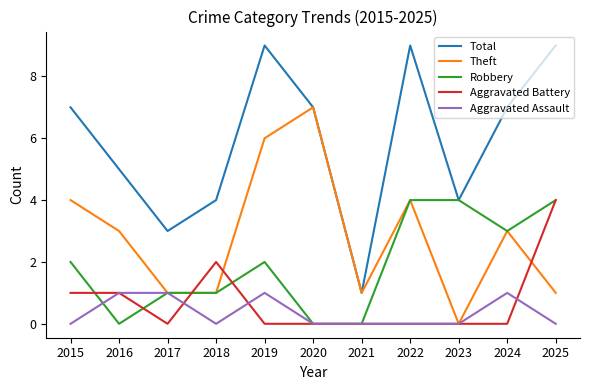

What is the greatest value displayed?

9